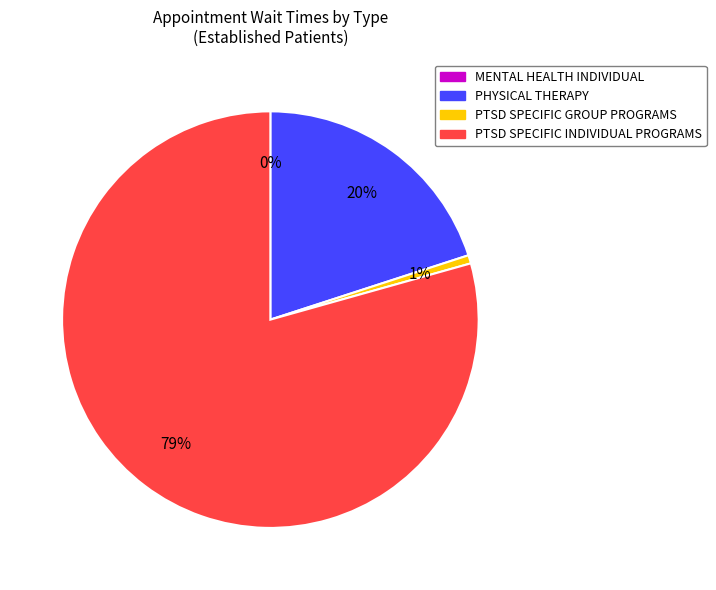

Count the number of slices in the pie.

4